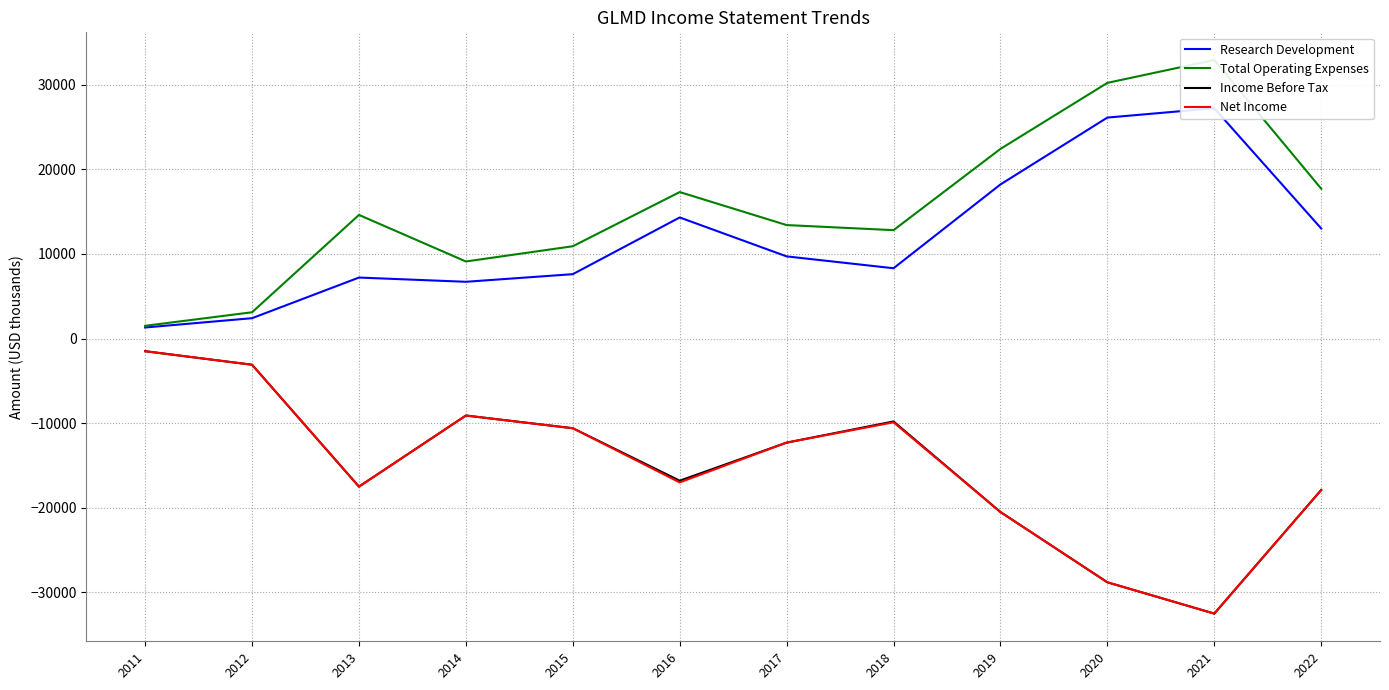

True or false: Income Before Tax and Research Development cross at least once.

False